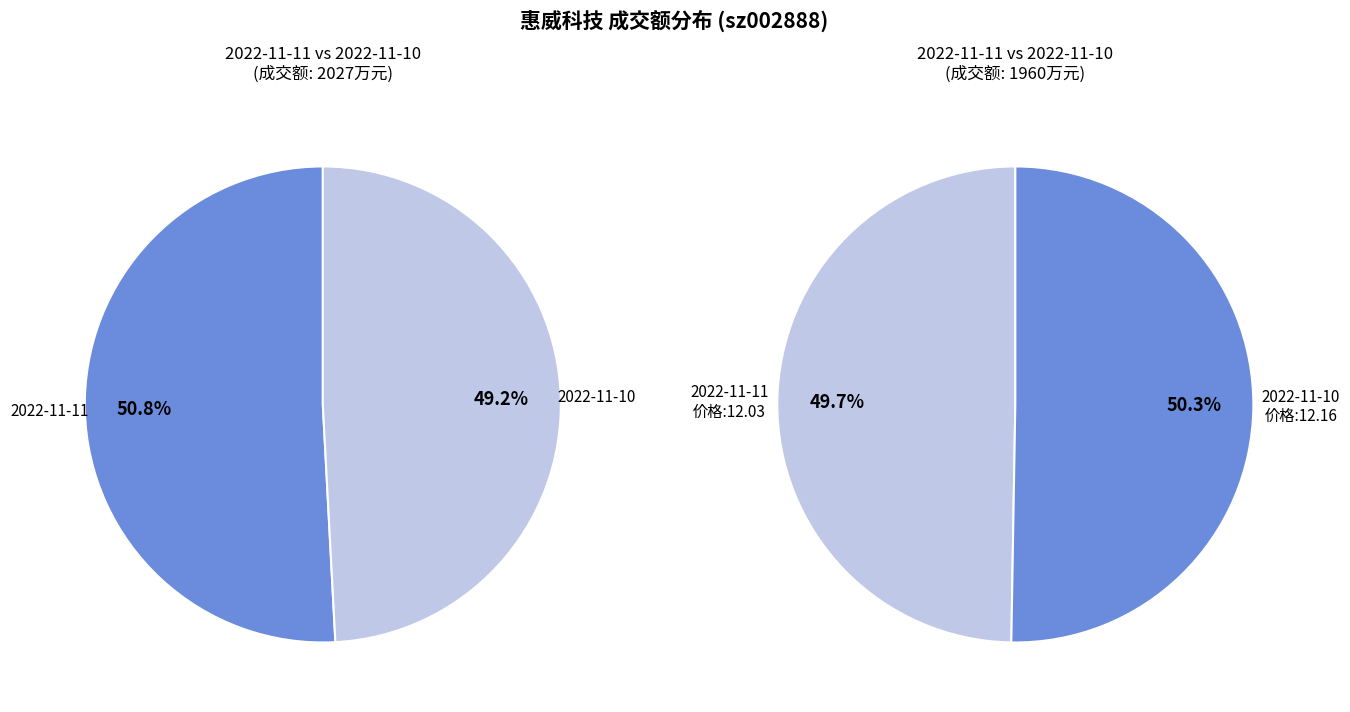

The 价格 slice represents 10% of the pie. True or false?

False